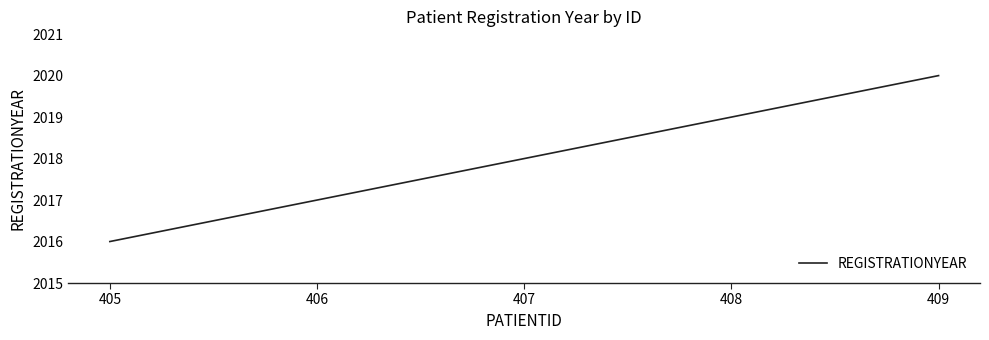

Is it true that the value at 407 is 501?

False